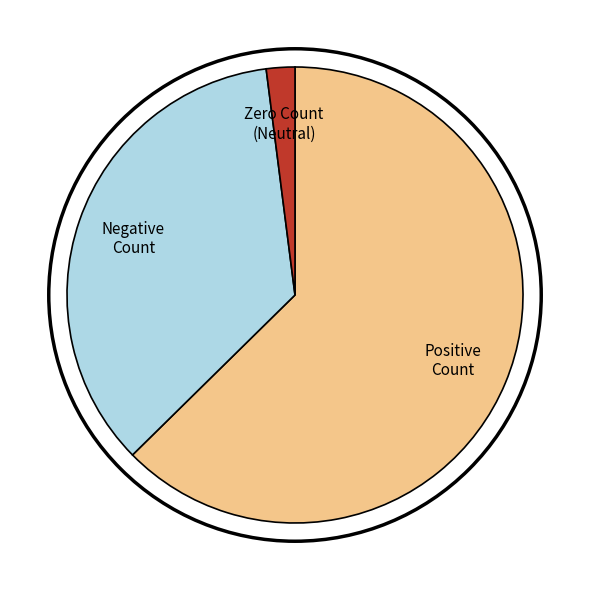

Does Negative Count represent more than half of the total?

No